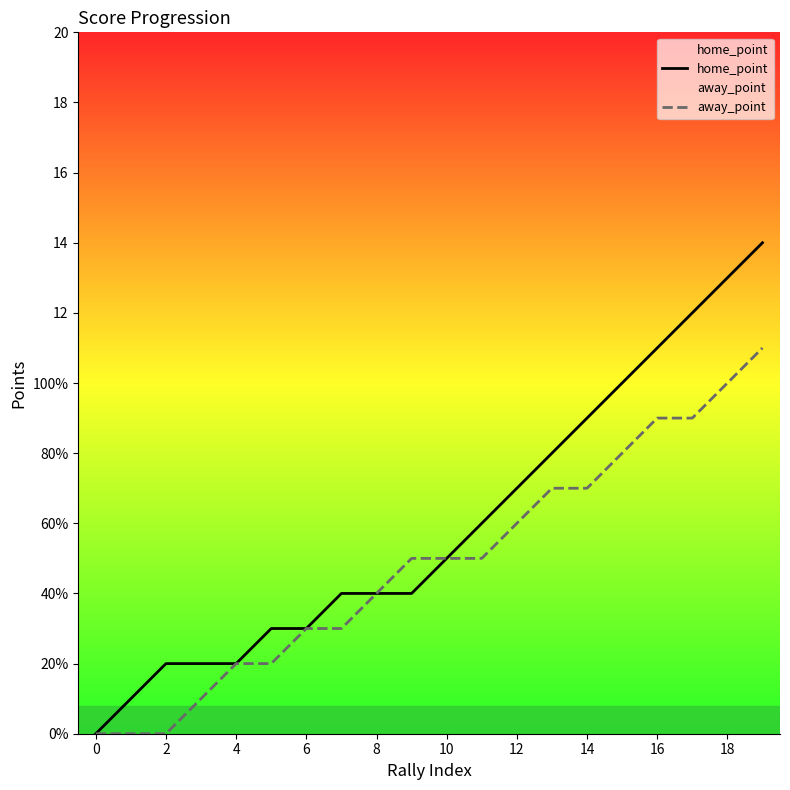

At which category is the sum across all series the highest?

19